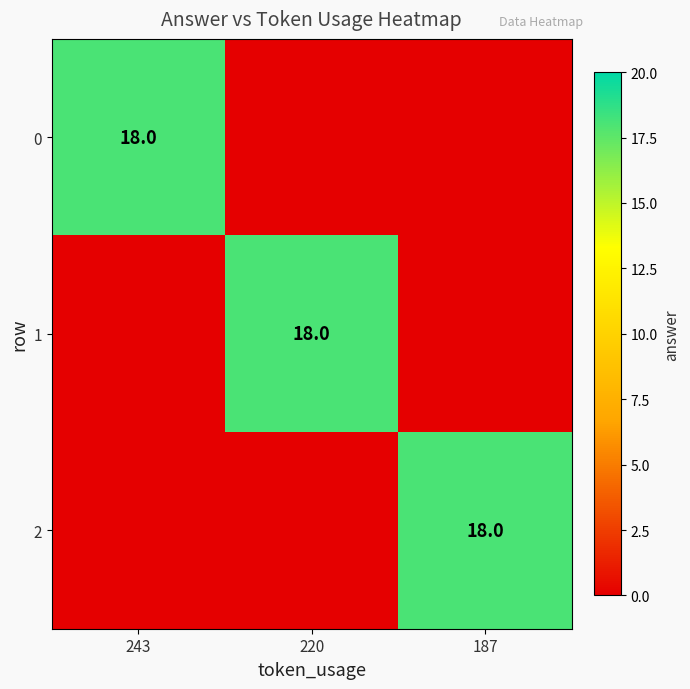

Is it true that 1 equals 18 at 220?

True